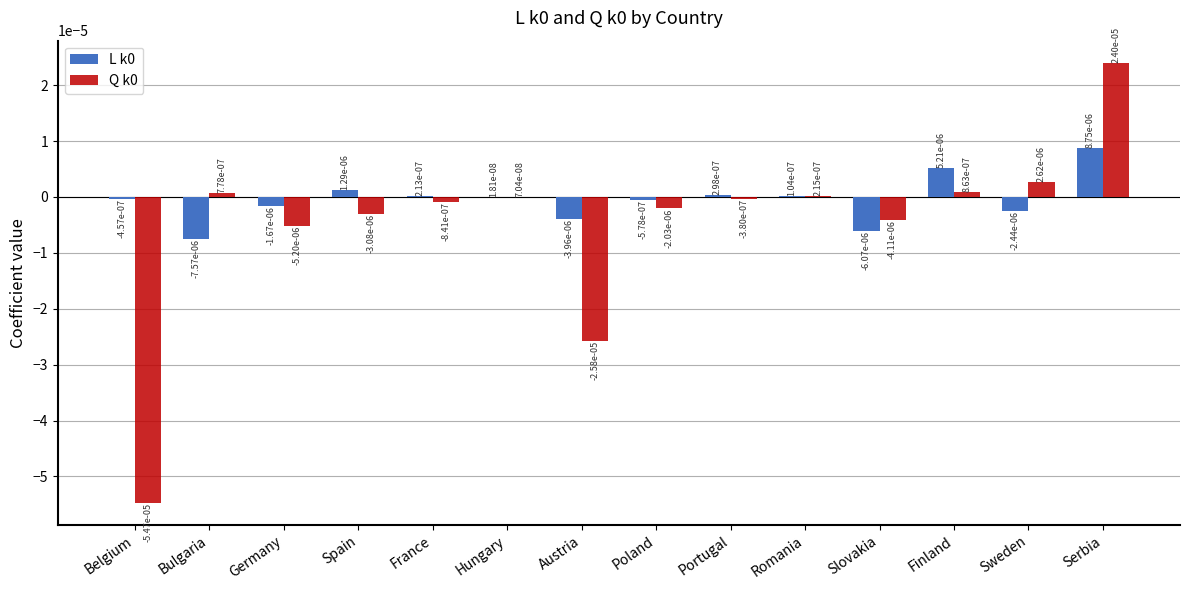

At which label does L k0 first exceed 0?

Spain